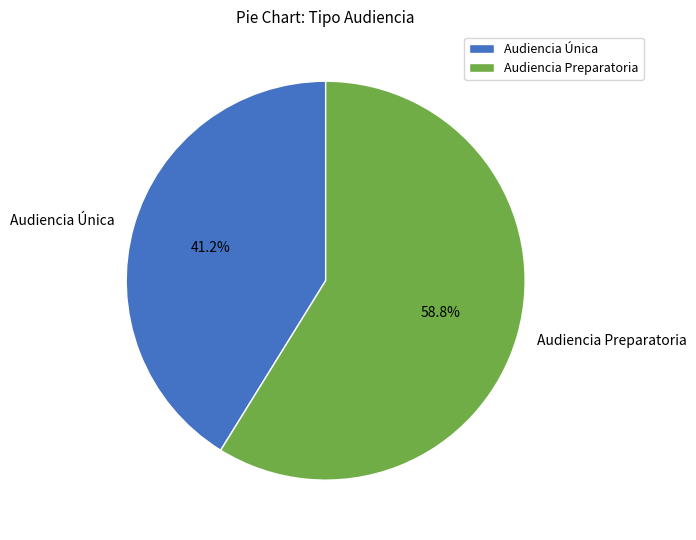

Which category has the biggest portion of the pie?

Audiencia Preparatoria